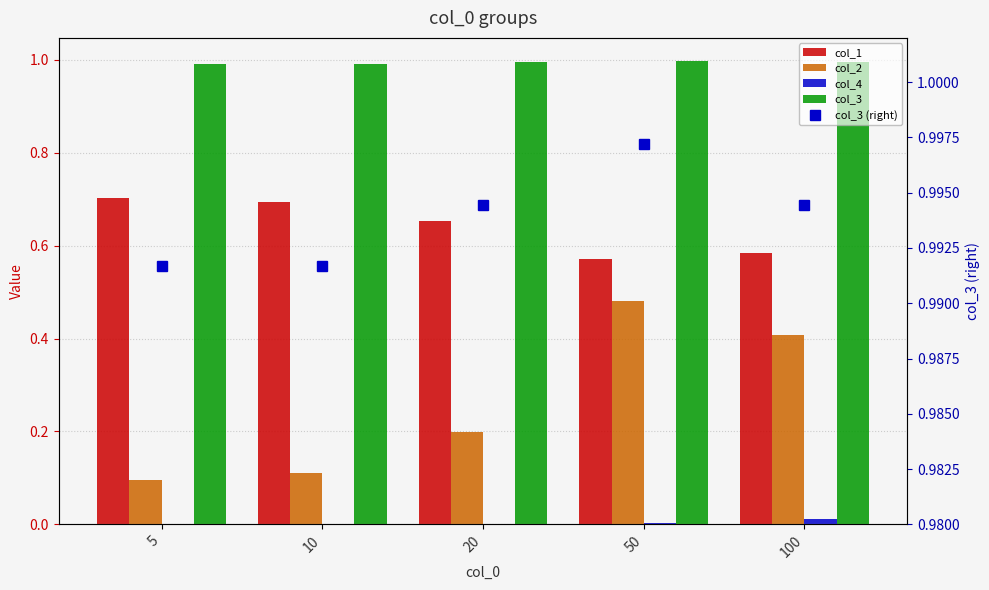

Does the chart contain any negative values?

No